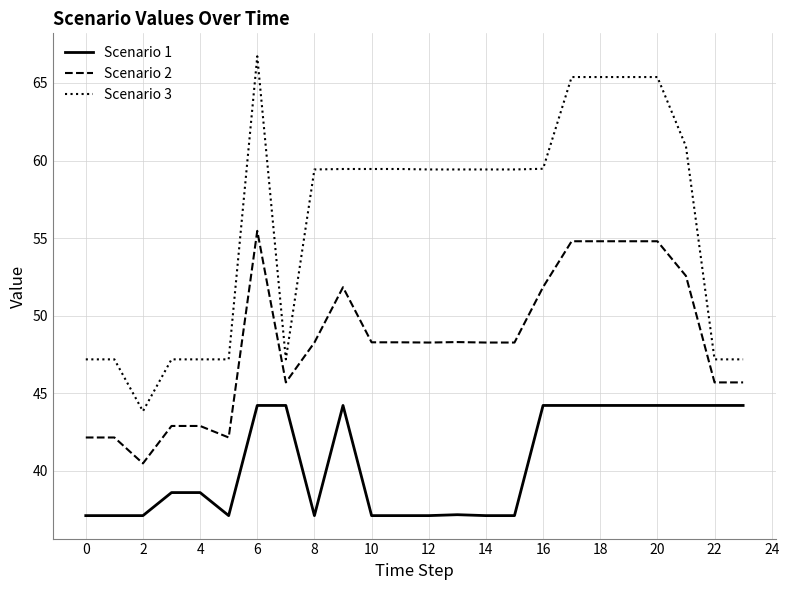

Which series has the widest spread of values?

Scenario 3